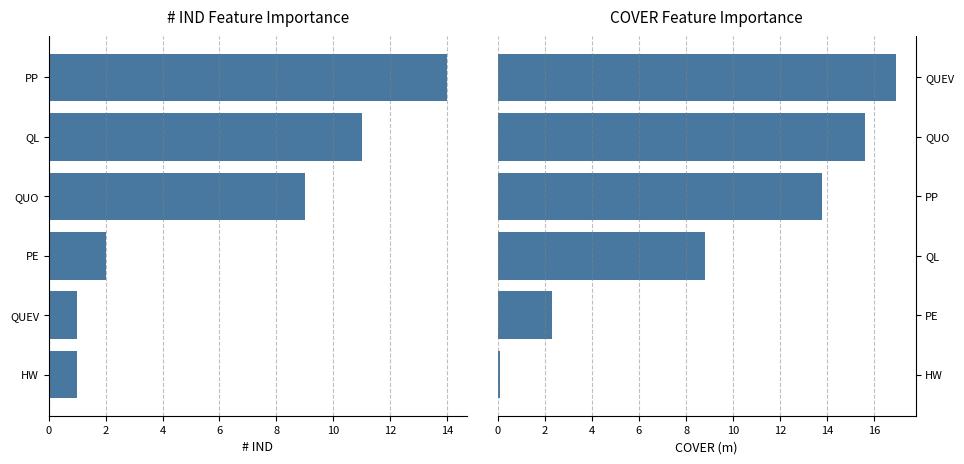

What is the lowest value of the COVER series?

0.1